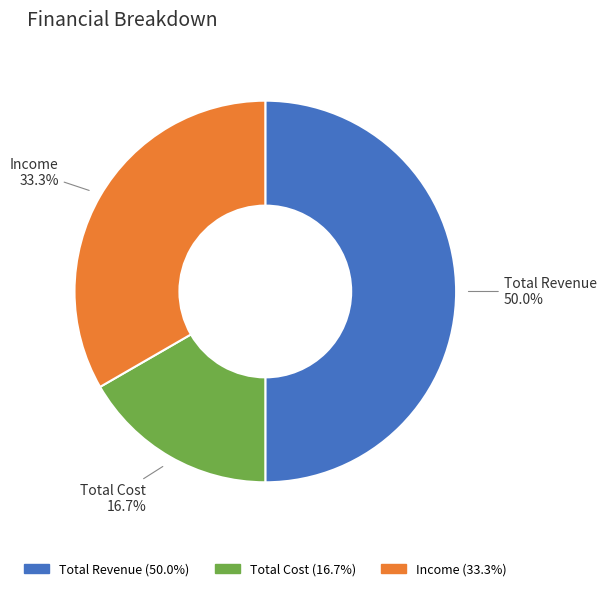

True or false: Income accounts for 43% of the total.

False